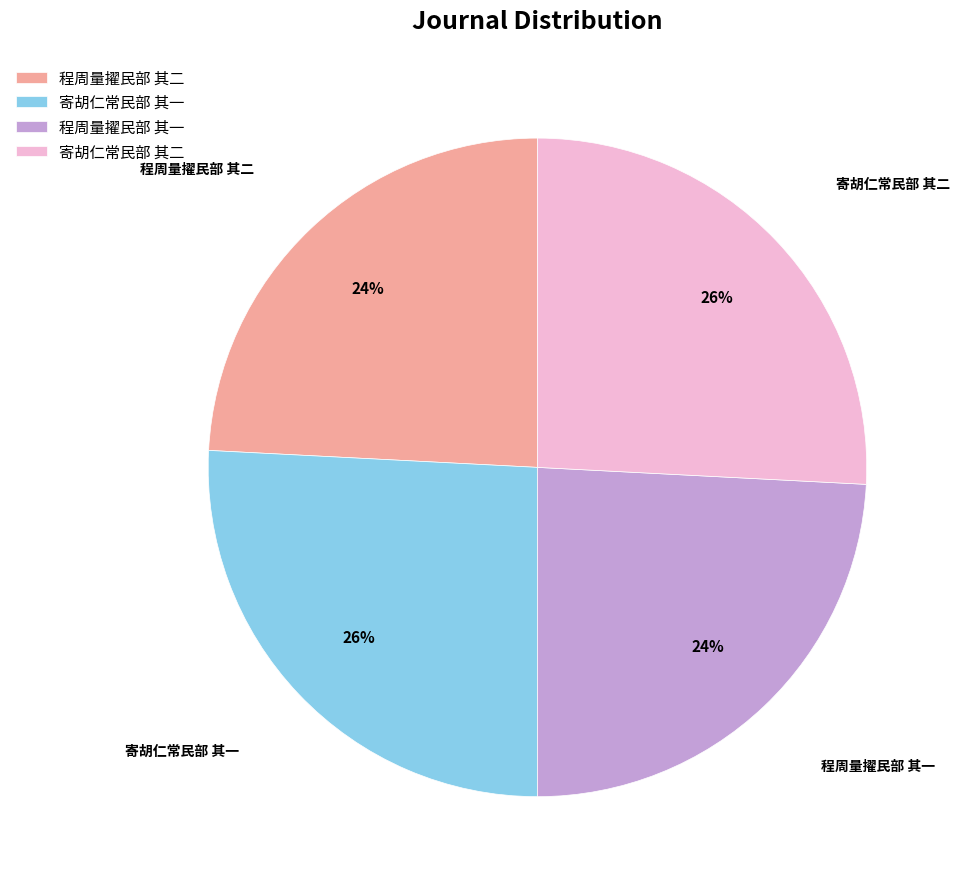

The 程周量擢民部 其二 slice represents 24% of the pie. True or false?

True